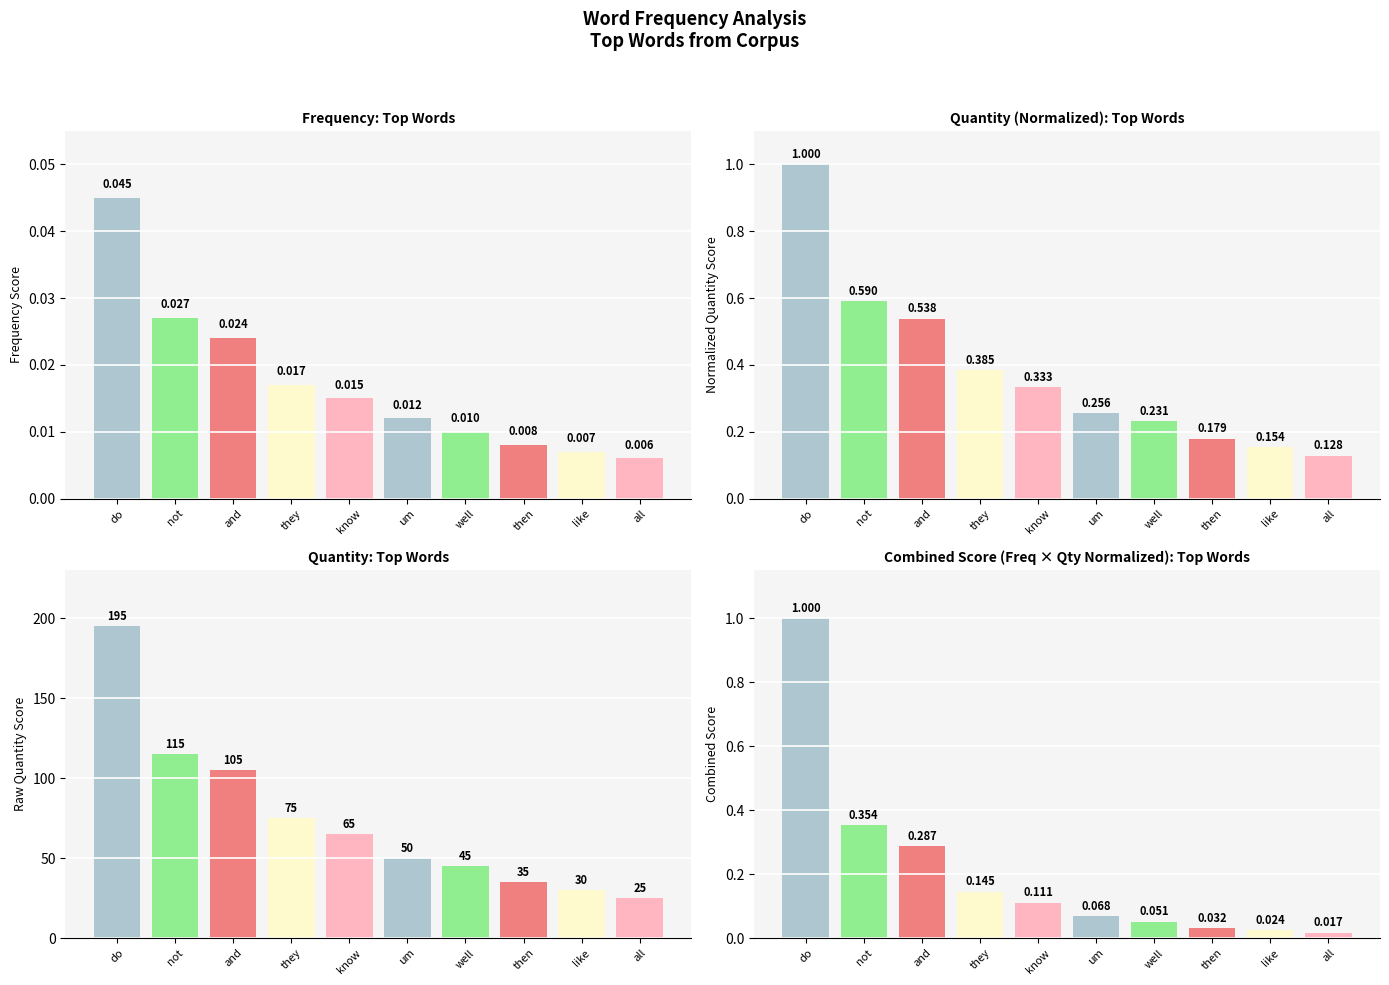

What is the average value of the combined_score series?

0.2